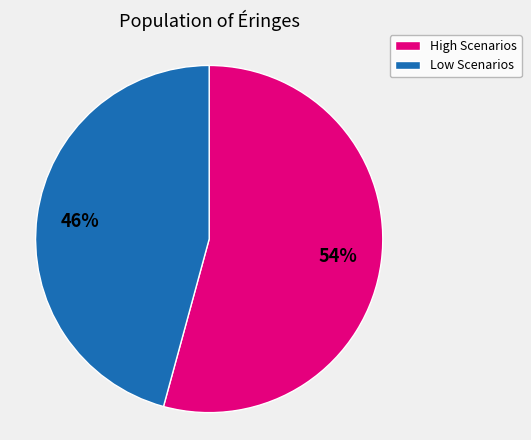

Count the number of slices in the pie.

2